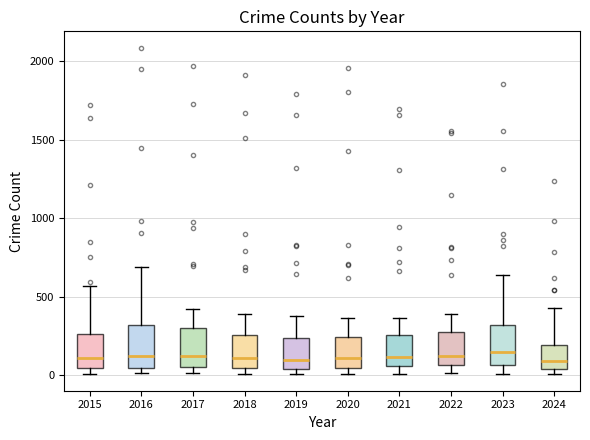

Where is the upper edge of the box at x = 2016 on the y-axis? The values are not printed on the chart, so give them approximately, as read against the axis.

300